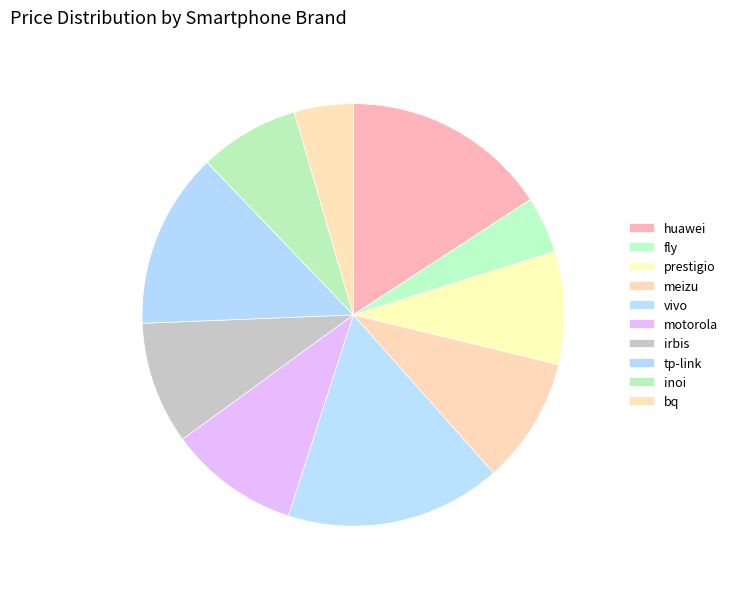

Does any single category account for the majority?

No